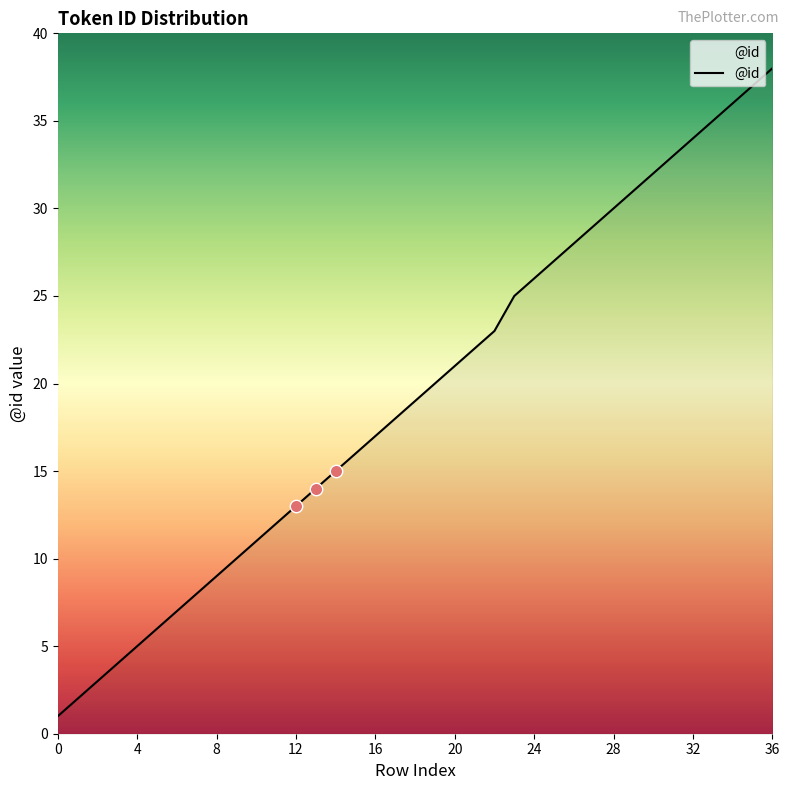

What is the maximum value shown in the chart?

38